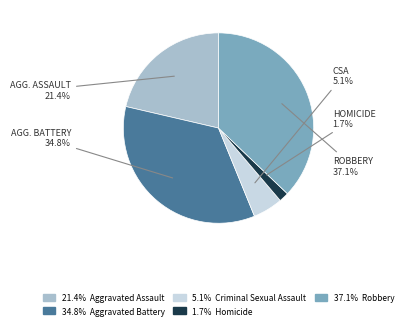

Count the number of slices in the pie.

5